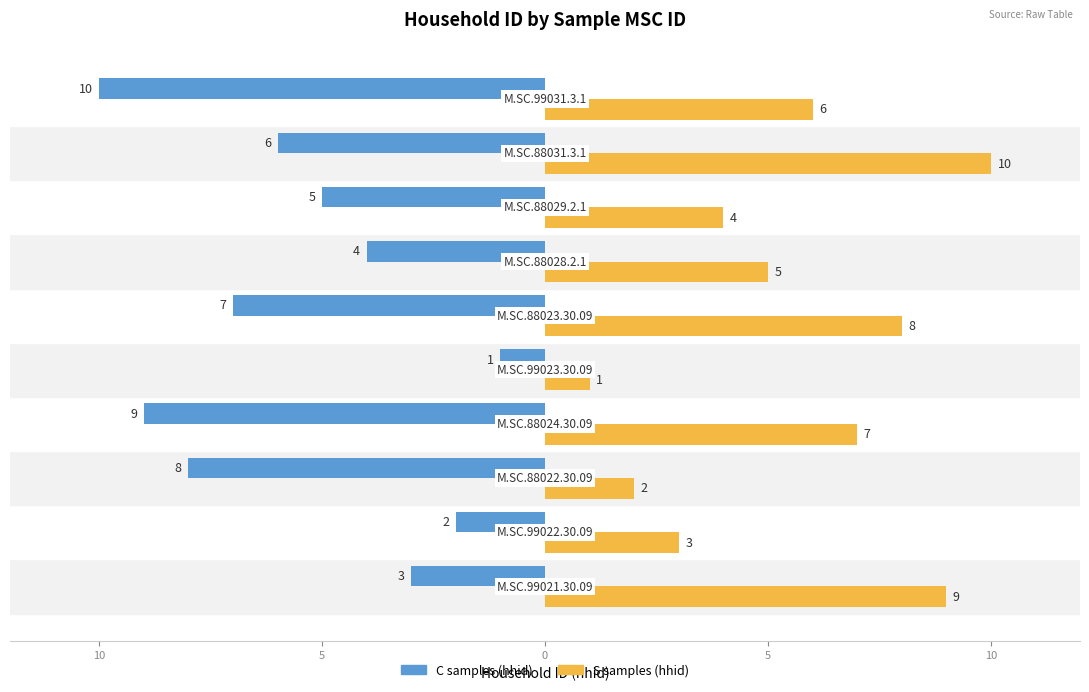

What are all the series names shown in the legend?

C samples (hhid), S samples (hhid)